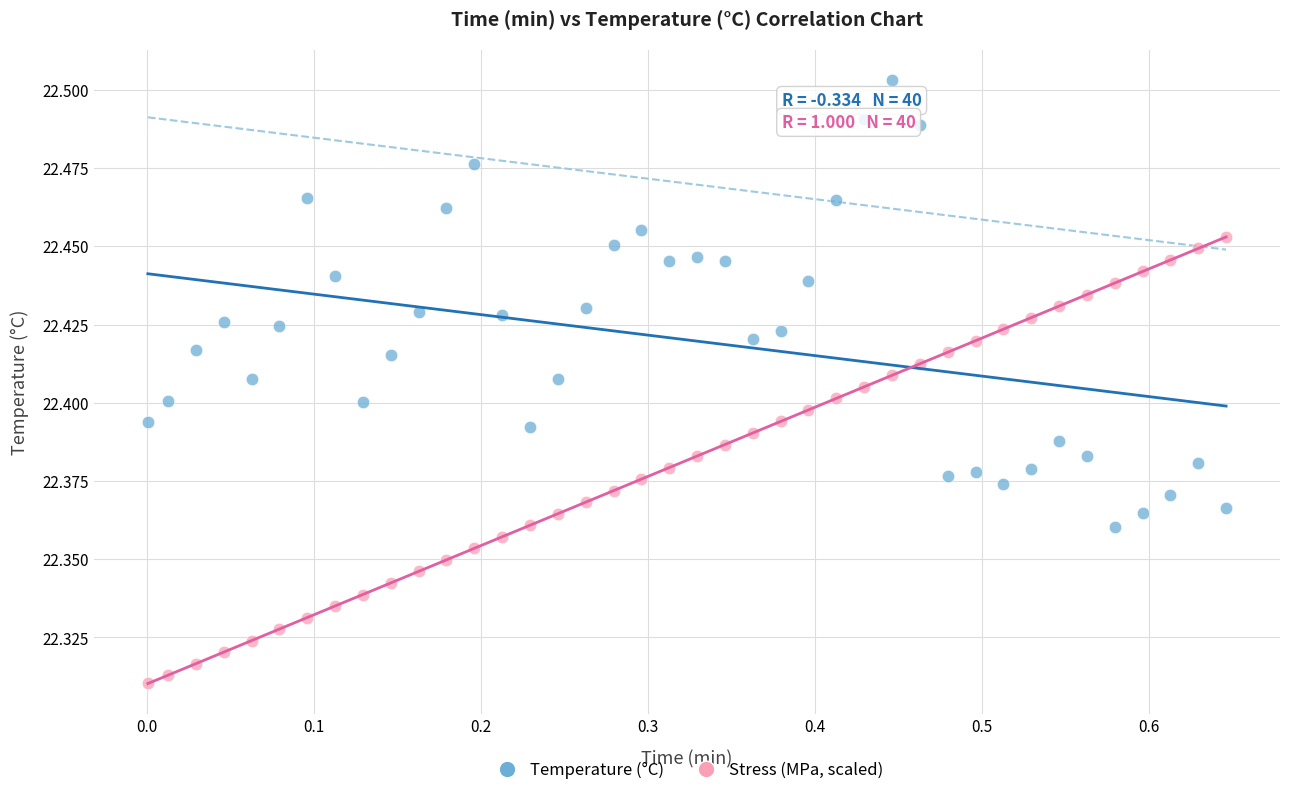

Across all data points, what is the range of X values (max minus min)?

0.6